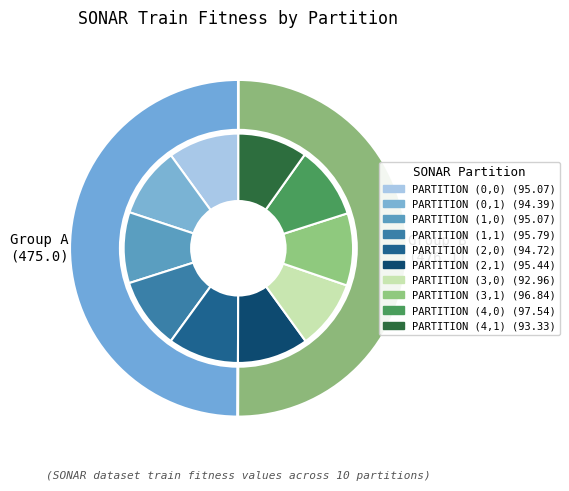

What is the smallest slice in the pie chart?

PARTITION (3,0)